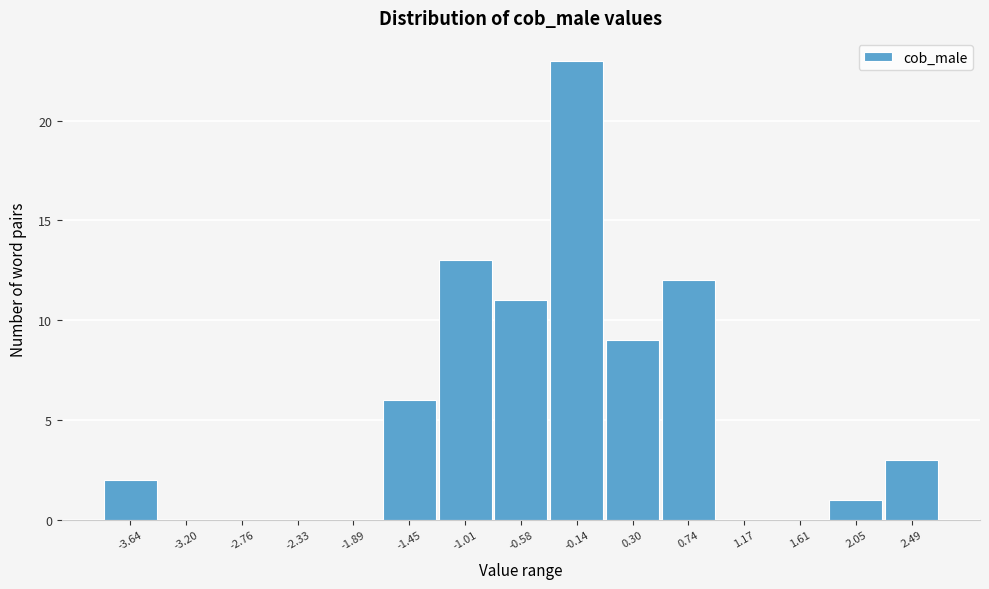

Reading left to right, extract all data points from this chart.

-3.64=2	-3.20=0	-2.76=0	-2.33=0	-1.89=0	-1.45=6	-1.01=13	-0.58=11	-0.14=23	0.30=9	0.74=12	1.17=0	1.61=0	2.05=1	2.49=3